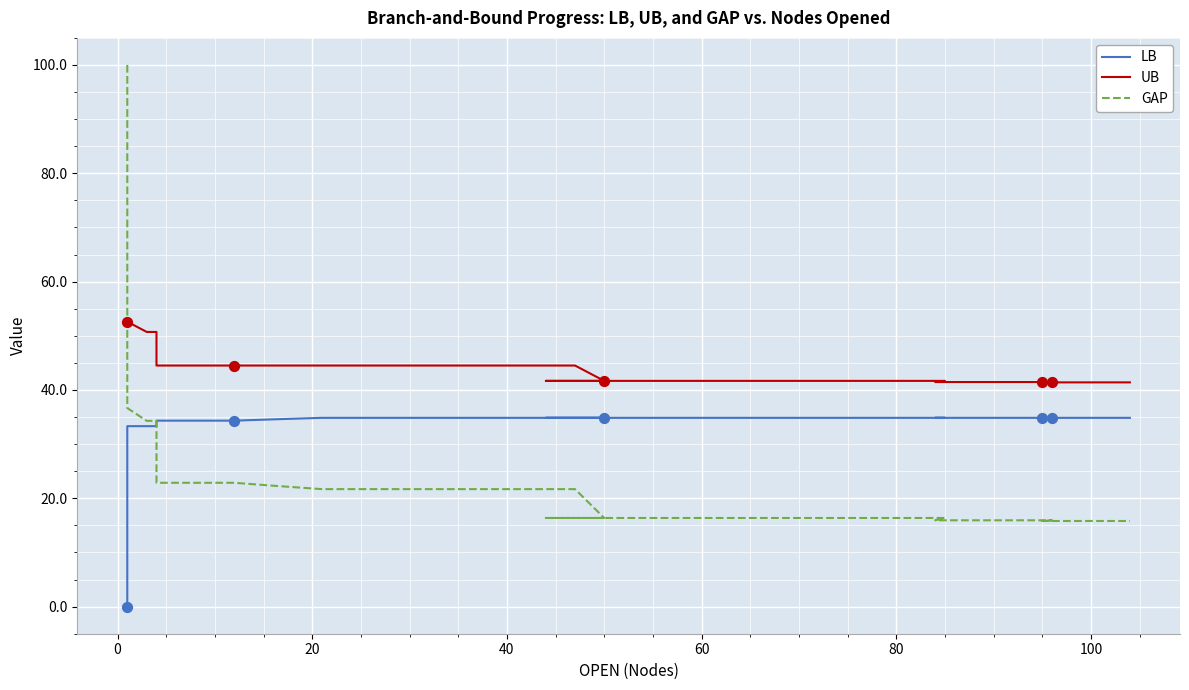

What are all the series names shown in the legend?

LB, UB, GAP